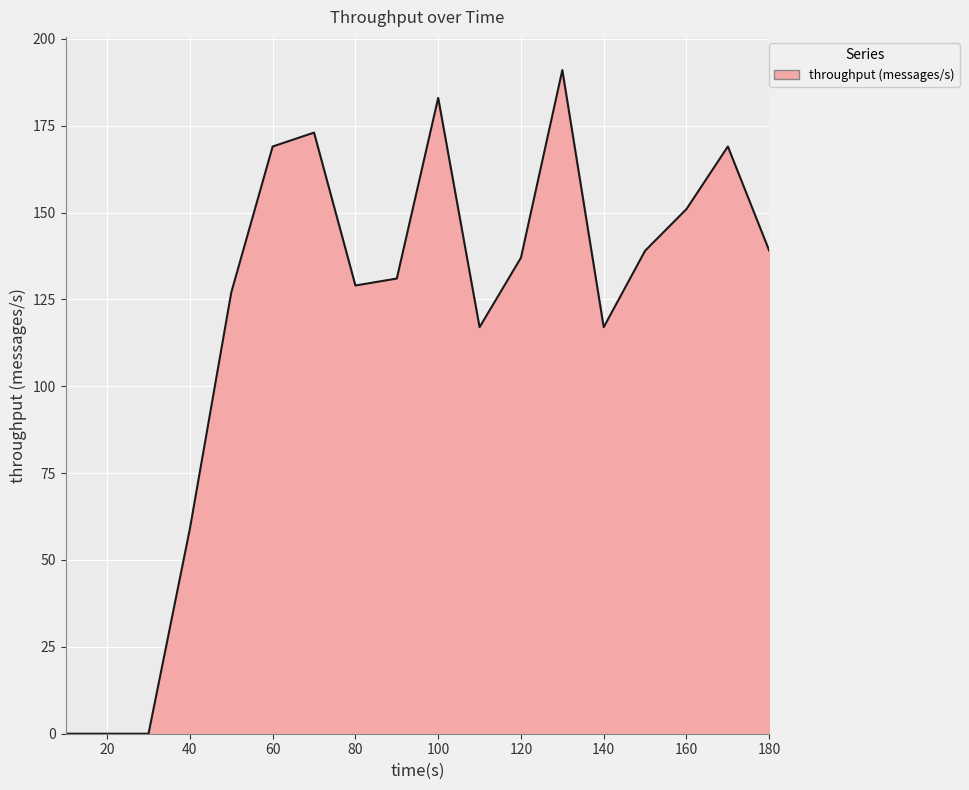

What is the difference between the maximum and minimum values?

191